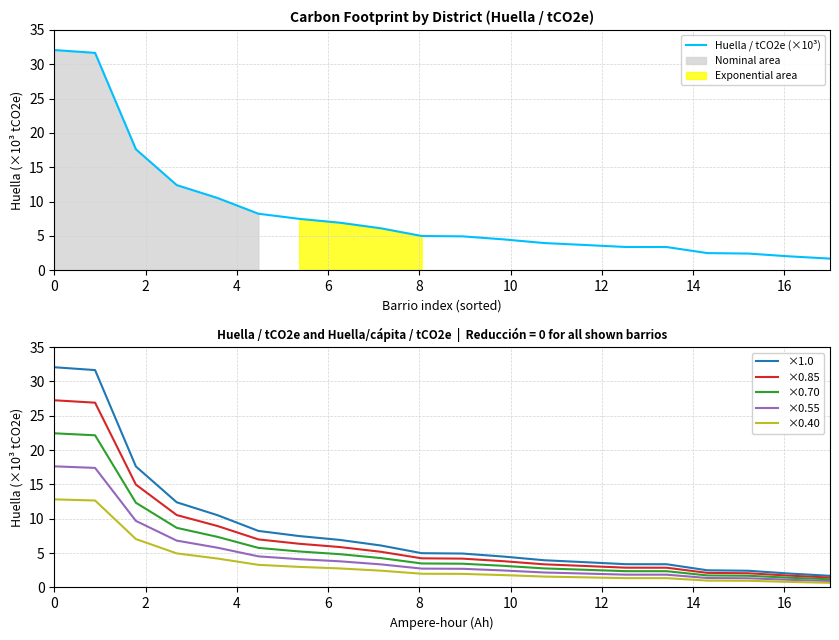

What is the value of the ×0.85 point at the 8th from the left?

5.9